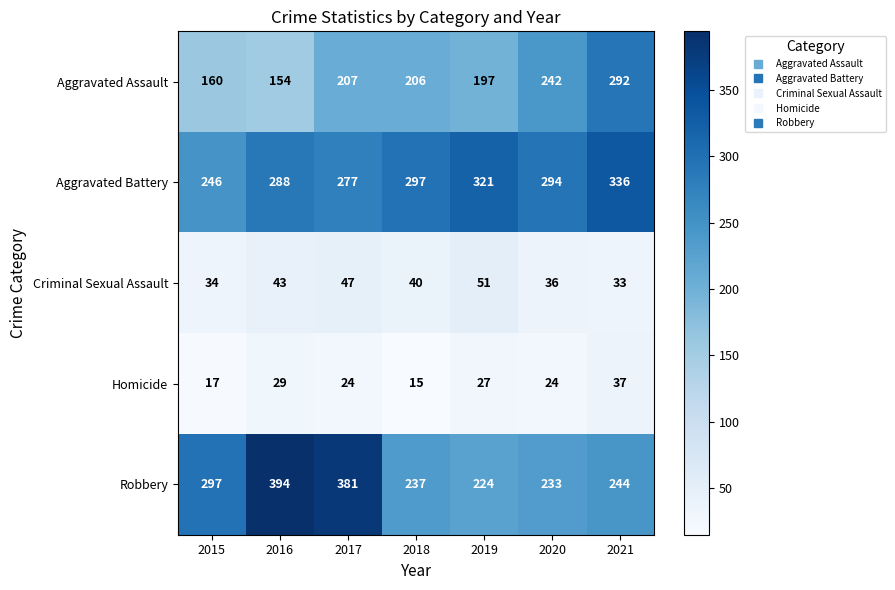

How many categories are shown in the chart?

7